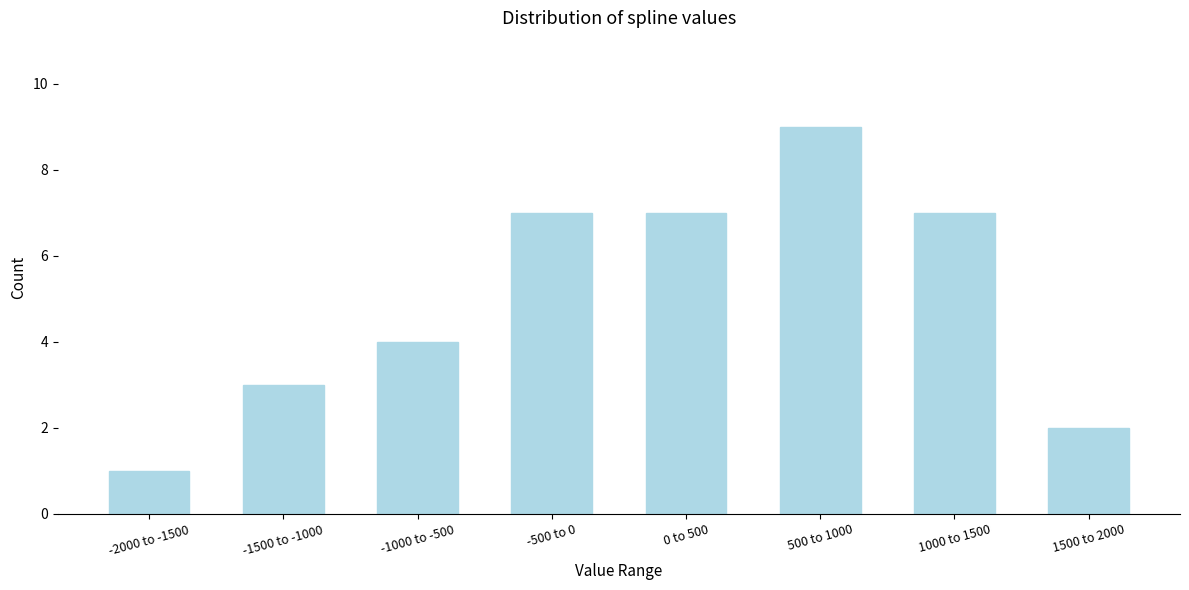

Reading right to left, list all the values displayed in this chart.

2	7	9	7	7	4	3	1